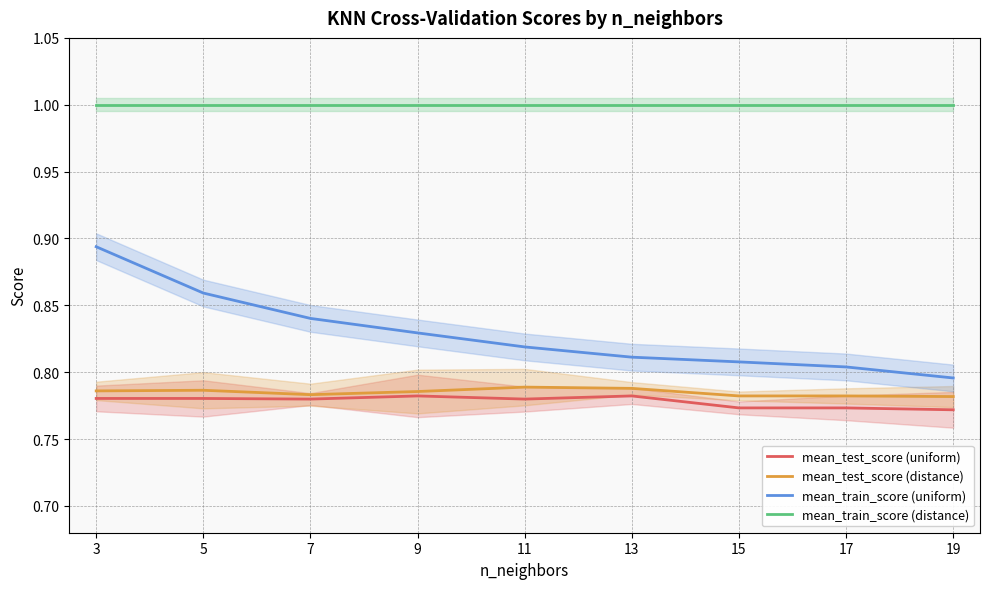

Is it true that mean_test_score (distance) equals 0.8 at 13?

True